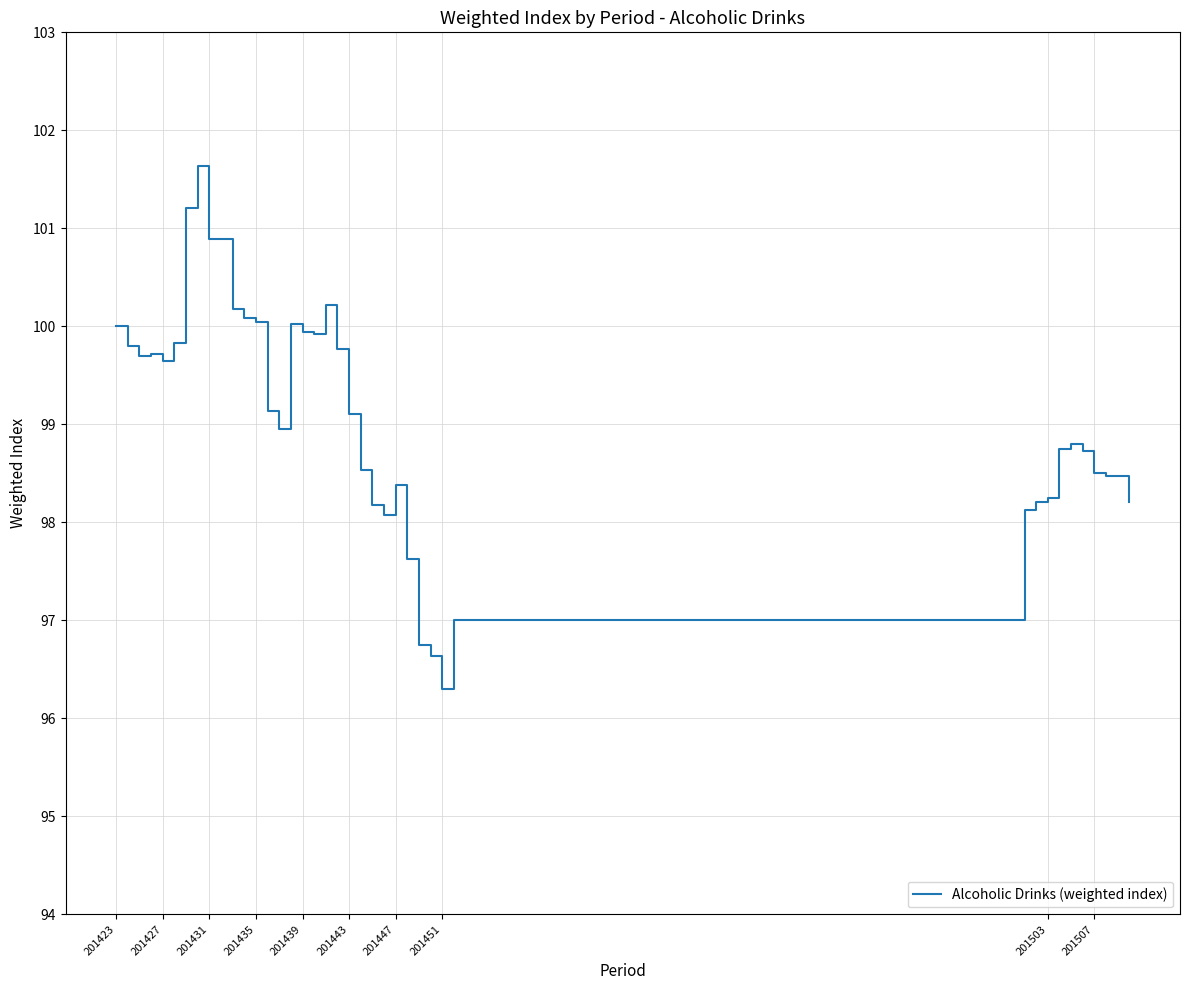

What is the smallest value displayed?

96.3